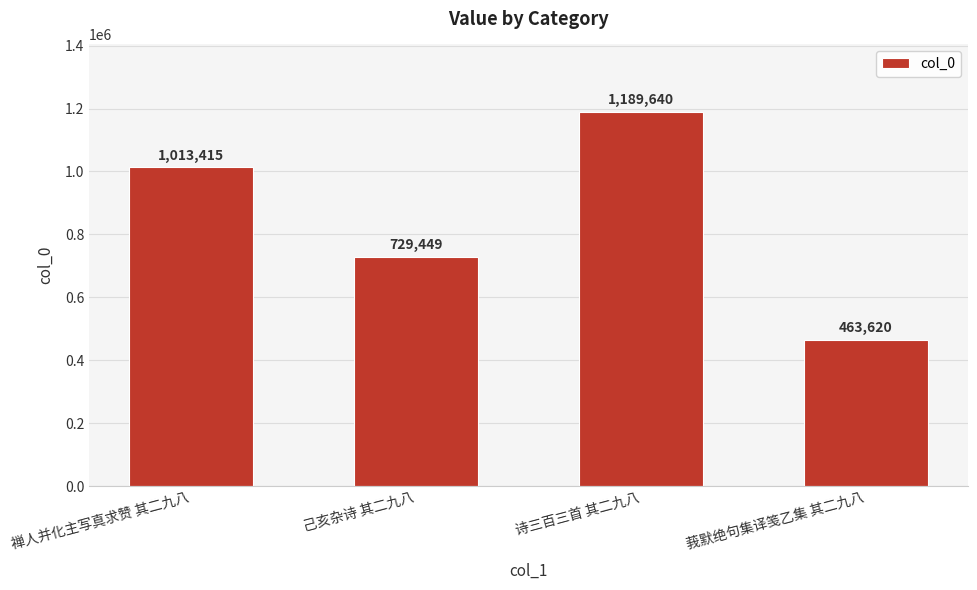

How many values are below 1013415?

2